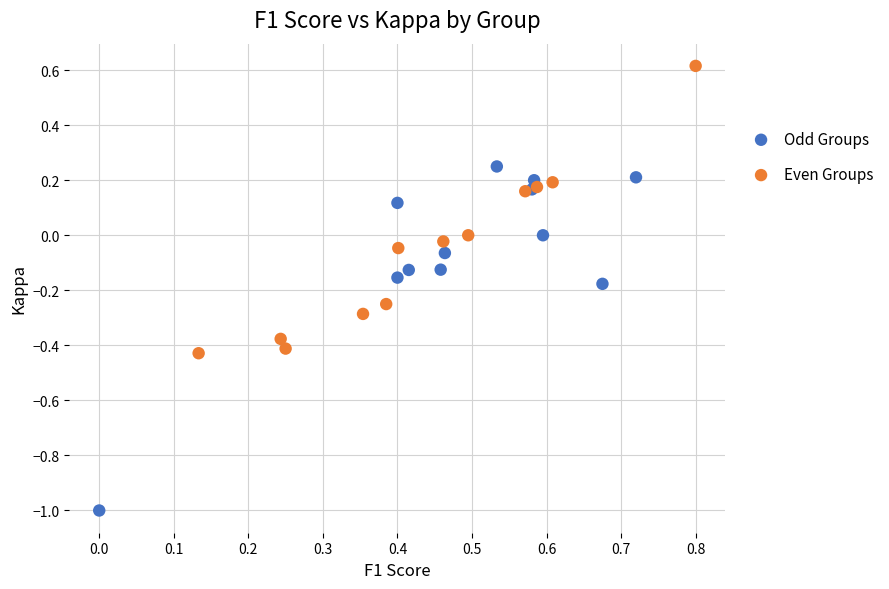

Which series contains the lowest Y value?

Odd Groups